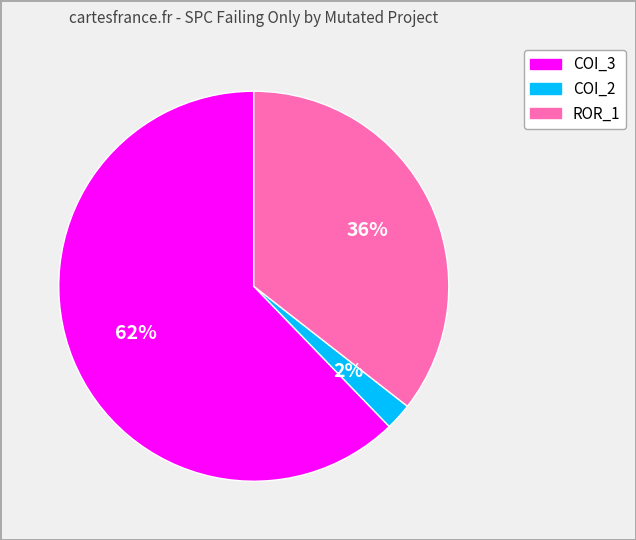

Is there a majority slice in this chart?

Yes